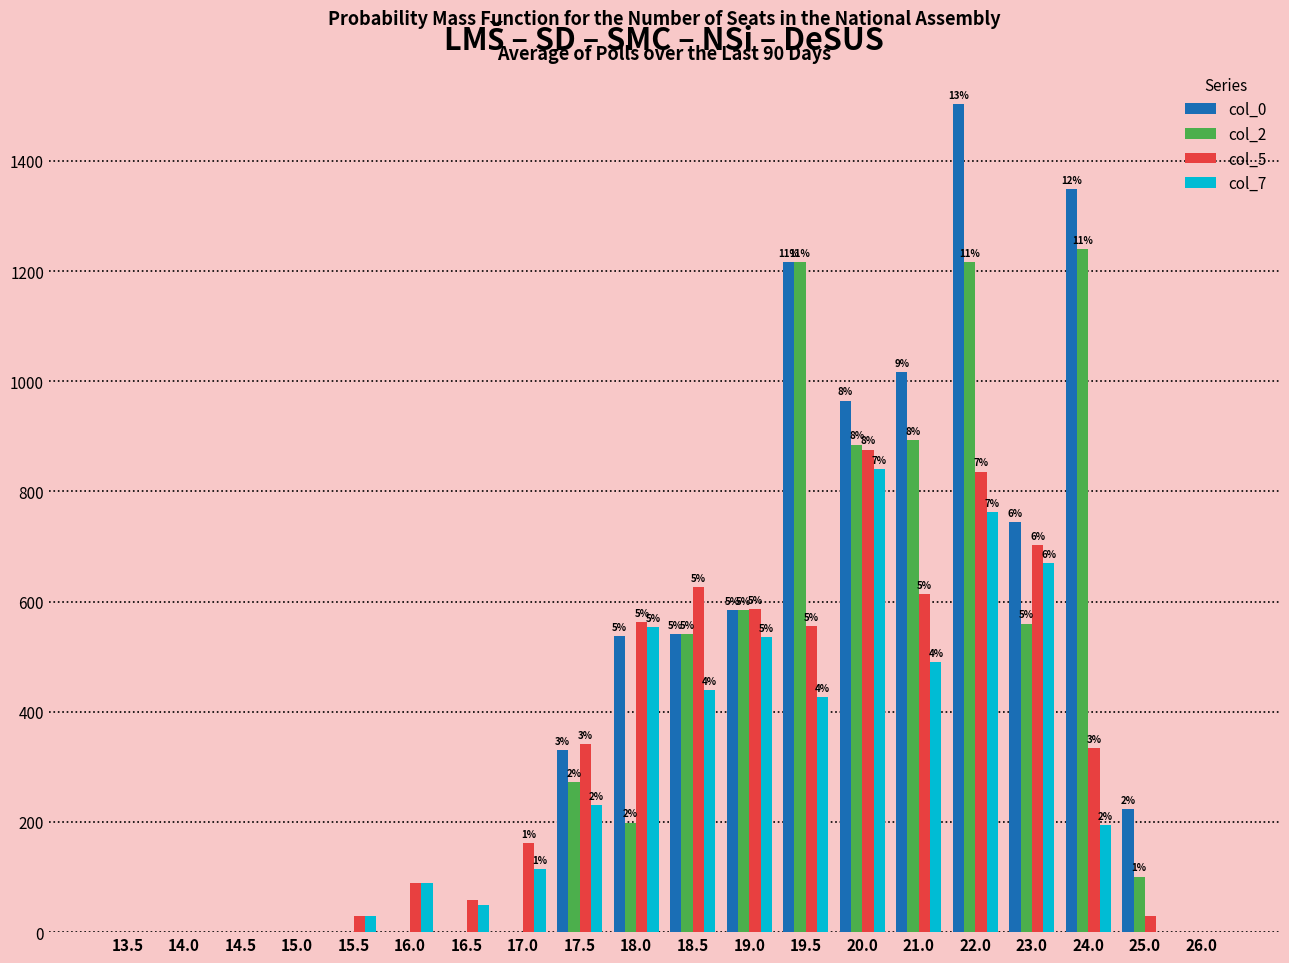

Read the col_0 value at 17.5, to the nearest 100.

300